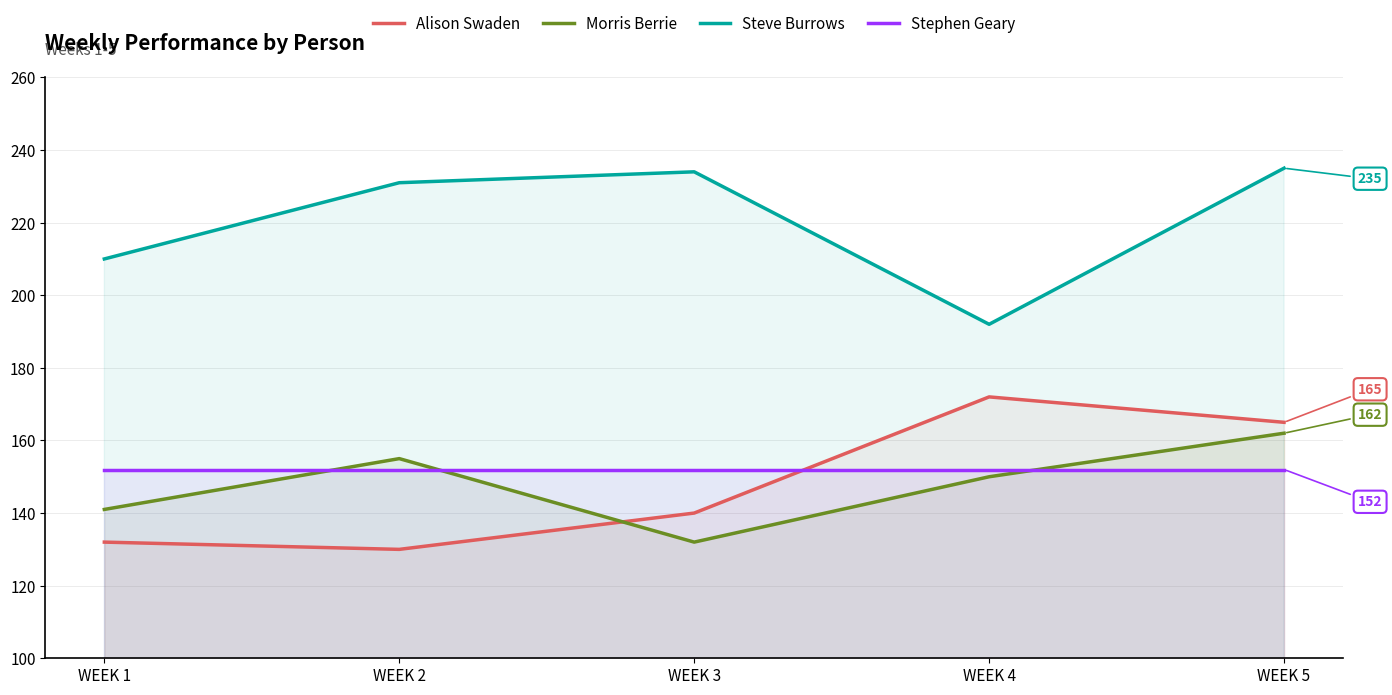

The value of Morris Berrie at WEEK 3 is 132. True or false?

True